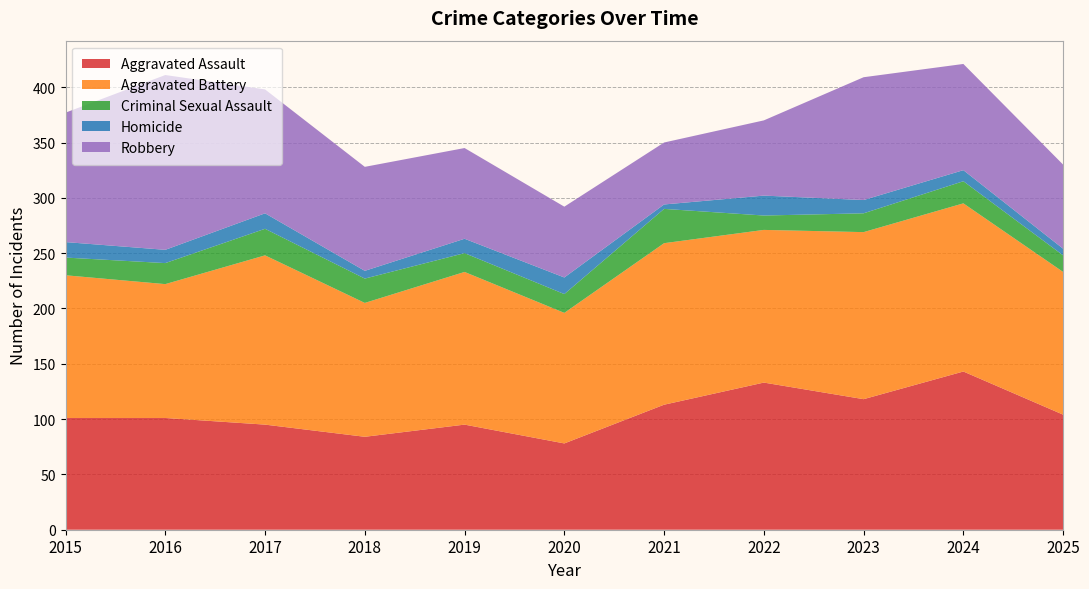

Reading right to left, extract all data points from this chart.

Aggravated Assault: 104	143	118	133	113	78	95	84	95	101	101
Aggravated Battery: 129	152	151	138	146	118	138	121	153	121	129
Criminal Sexual Assault: 15	20	17	13	31	17	17	22	24	19	16
Homicide: 6	10	12	18	4	15	13	7	14	12	14
Robbery: 76	96	111	68	56	64	82	94	112	158	117